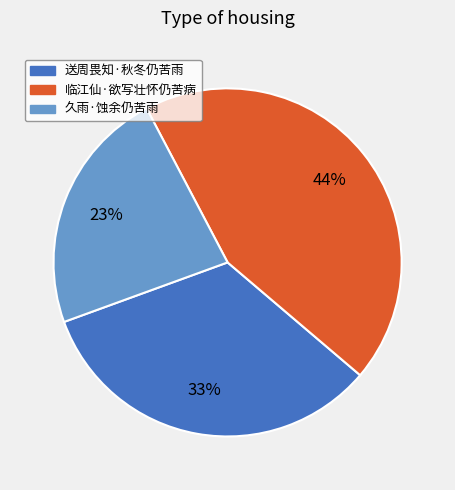

What percentage is the 临江仙·欲写壮怀仍苦病 slice, to the nearest percent?

44%